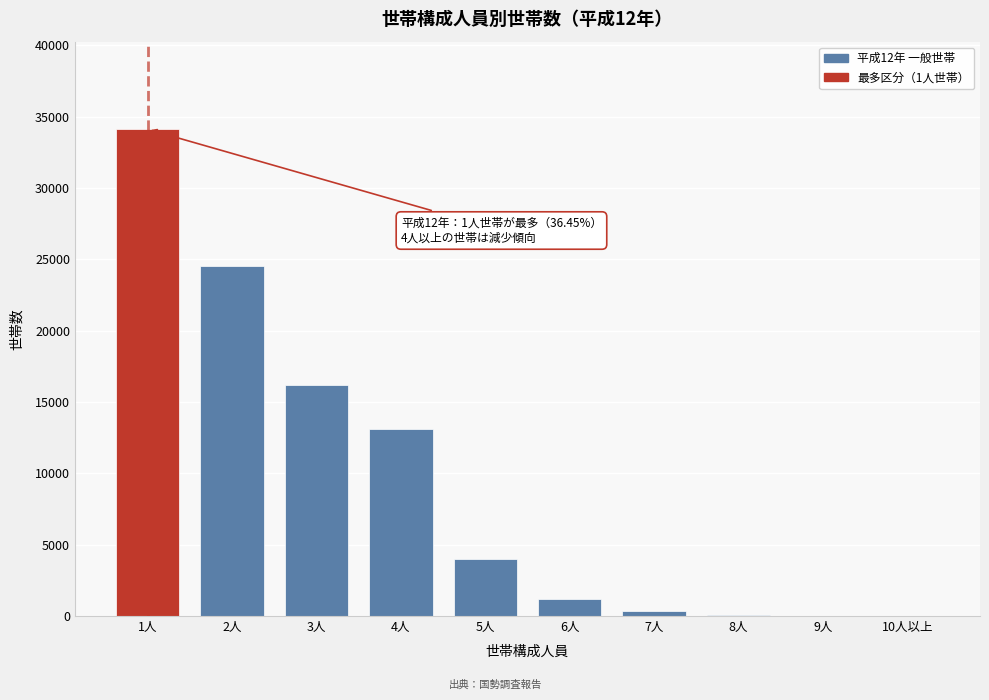

Is it true that the value at 4人 is 3779?

False